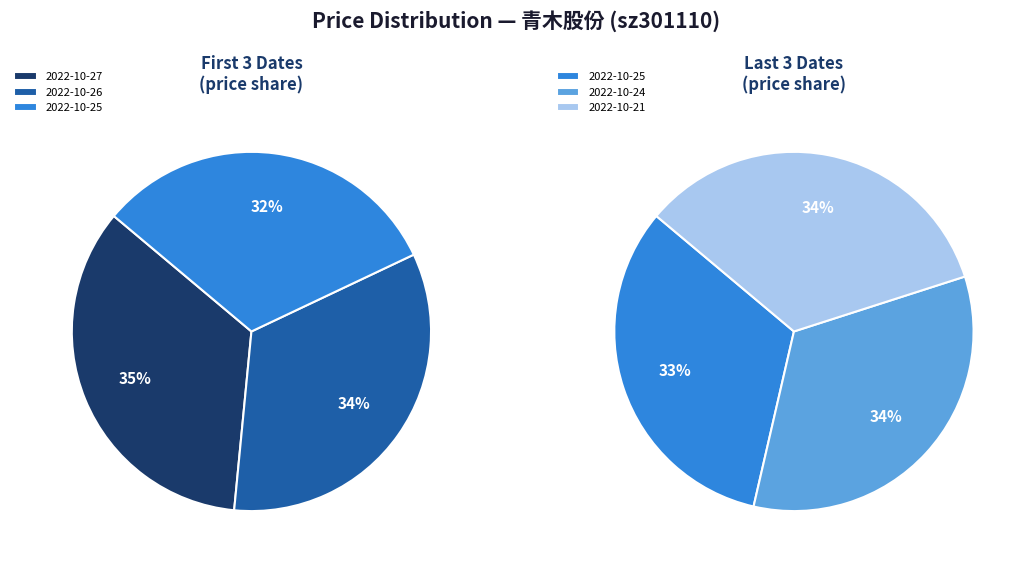

The 2022-10-27 slice represents 31% of the pie. True or false?

False